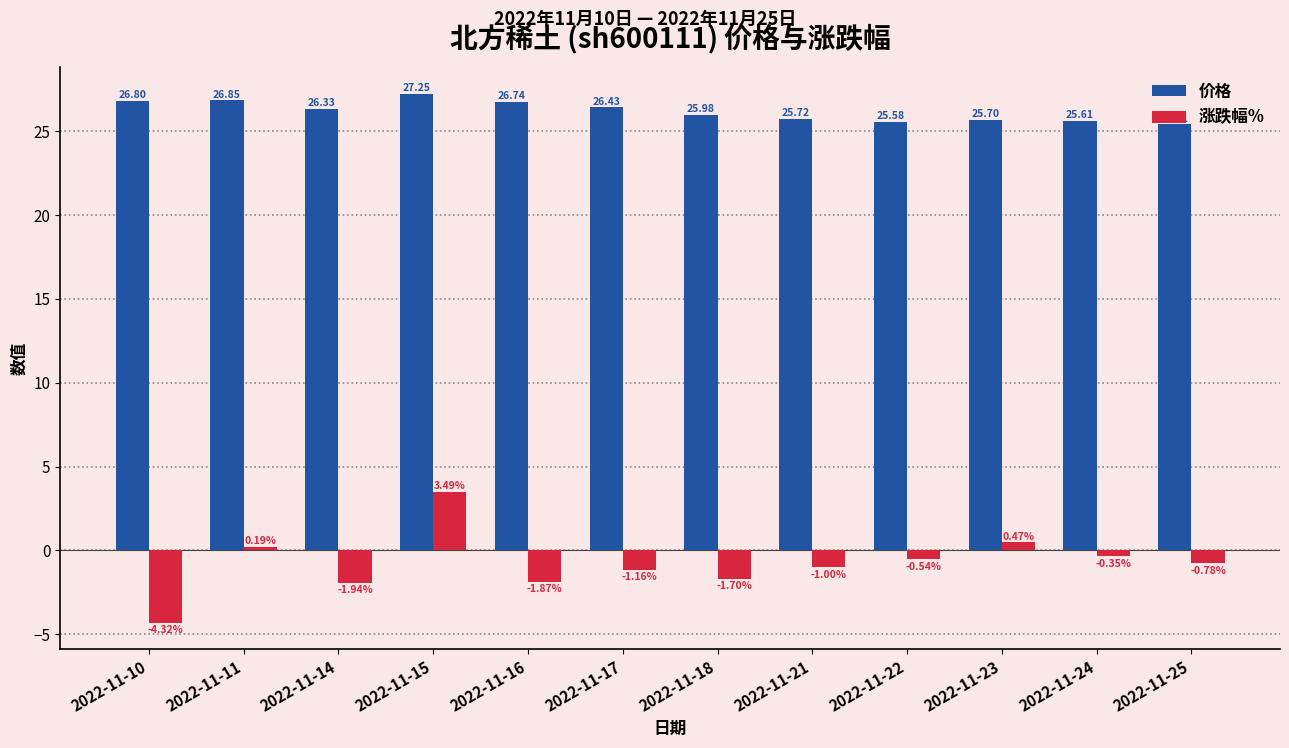

How many categories are shown in the chart?

12